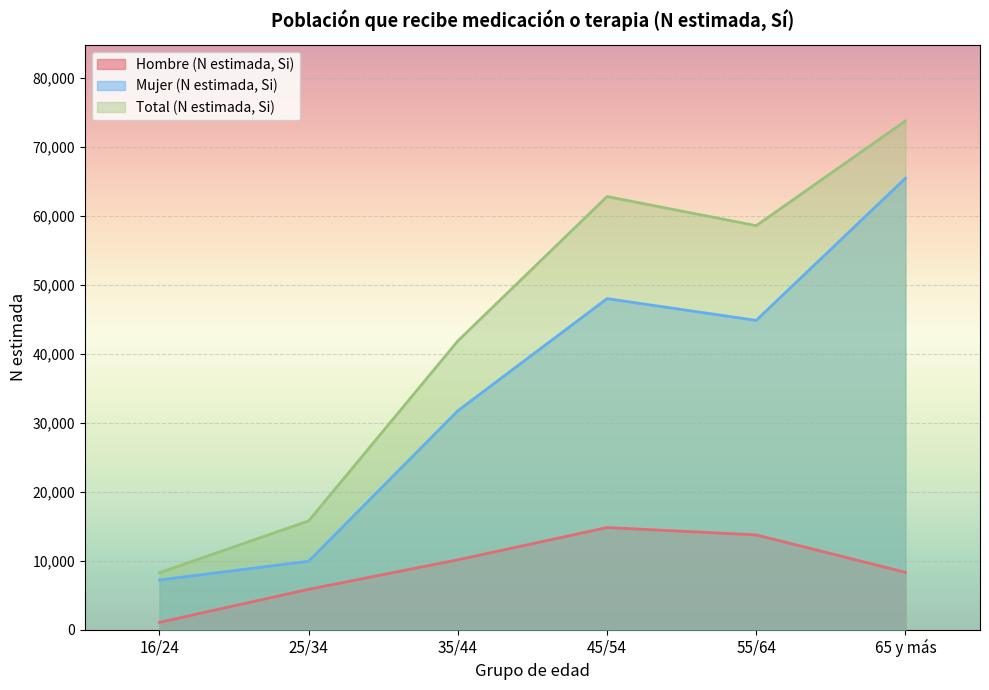

Rank the series by their average value, from lowest to highest.

Hombre (N estimada, Si), Mujer (N estimada, Si), Total (N estimada, Si)